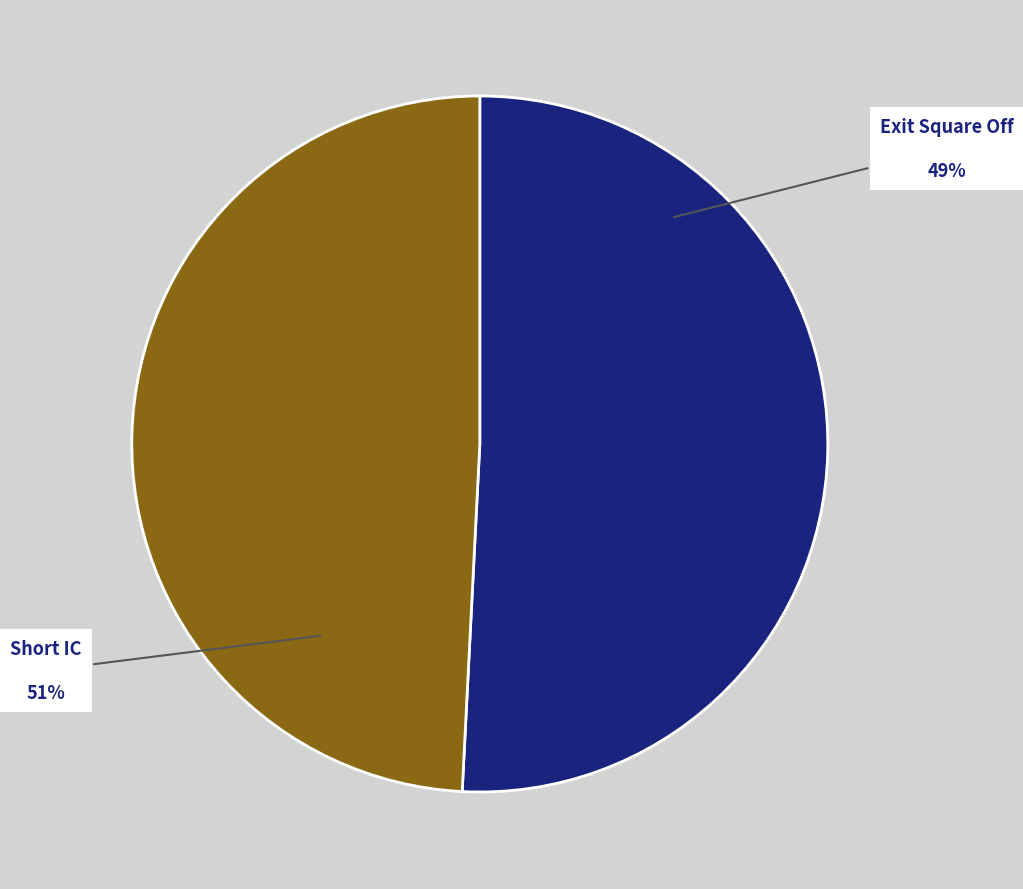

Is the sum of Short IC and Exit Square Off greater than half?

Yes